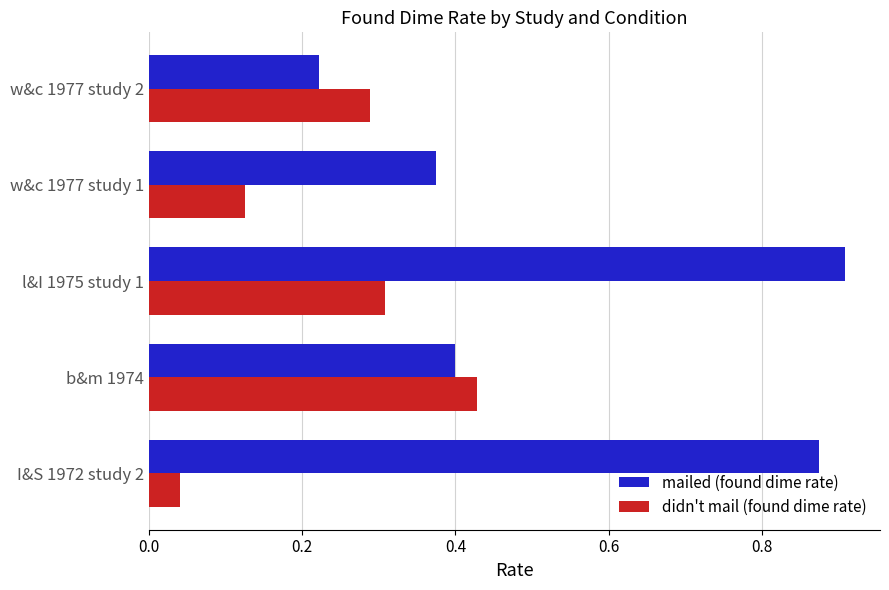

Rank the series by their average value, from lowest to highest.

didn't mail (found dime rate), mailed (found dime rate)